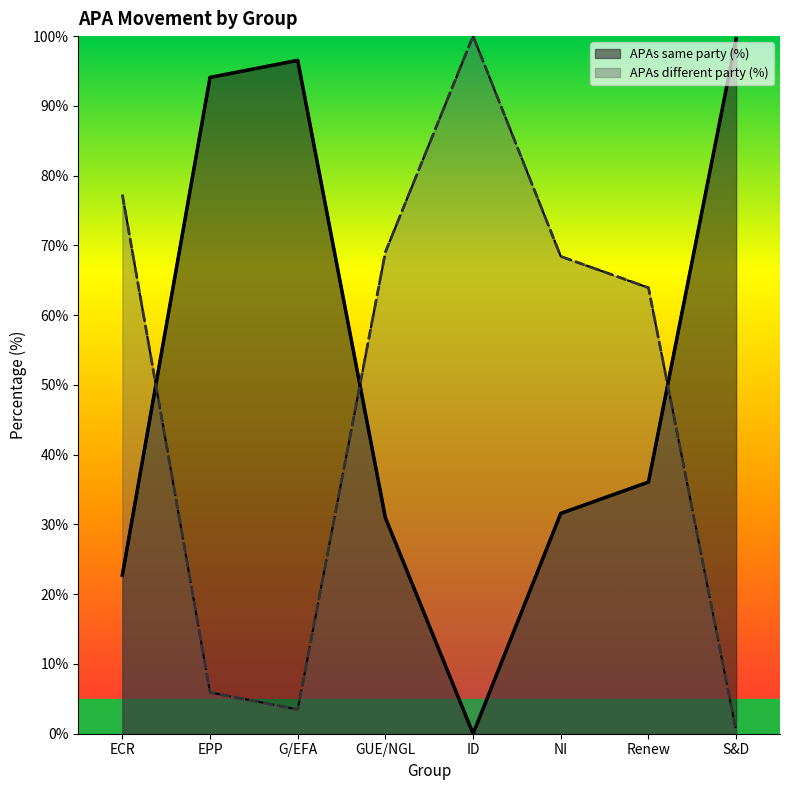

At which label does APAs different party (%) first exceed 68?

ECR